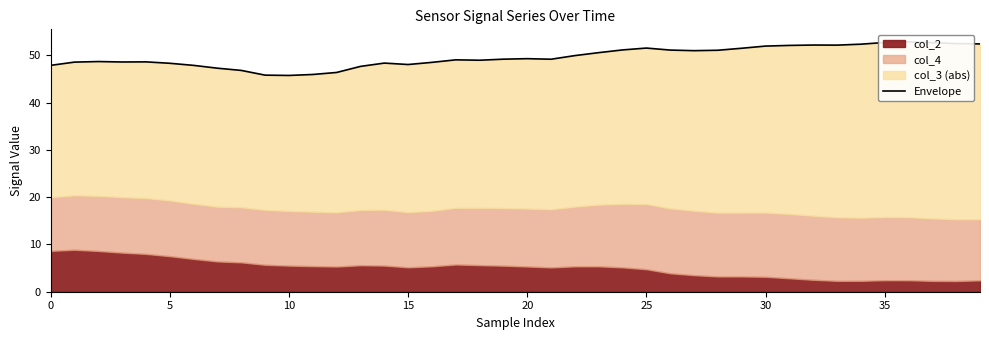

Reading right to left, extract all data points from this chart.

52.4	52.5	52.6	52.8	52.7	52.3	52.1	52.1	52.1	51.9	51.5	51.0	51.0	51.1	51.5	51.1	50.5	49.9	49.2	49.3	49.2	48.9	49.0	48.5	48.0	48.3	47.6	46.4	45.9	45.7	45.8	46.8	47.3	47.9	48.3	48.6	48.6	48.7	48.5	47.9